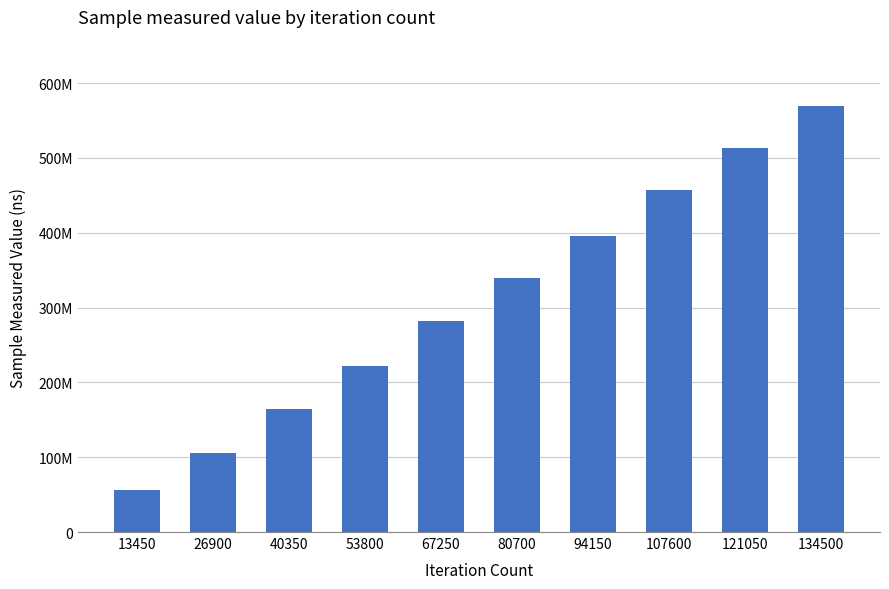

Count the values in the range 163942587 to 456696920.

6